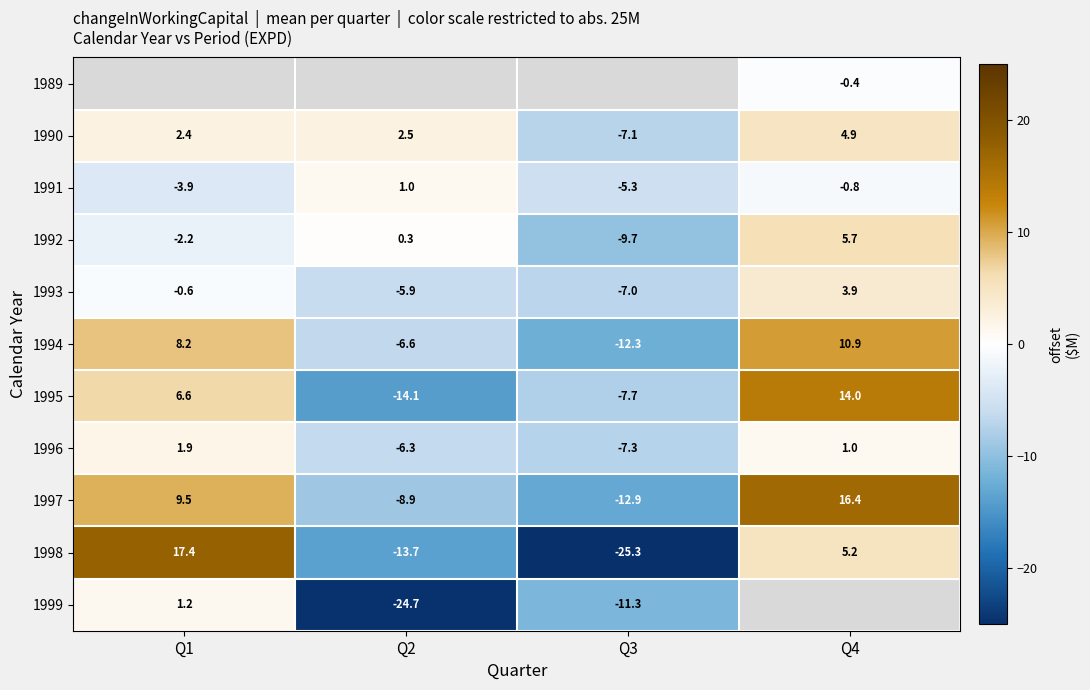

At which label is 1990 closest to -1?

Q1